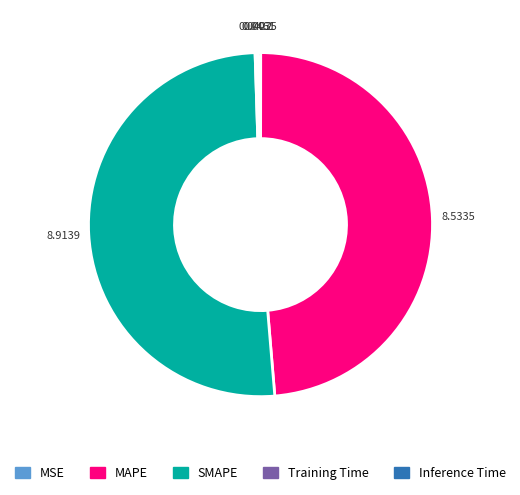

What is the majority slice?

SMAPE